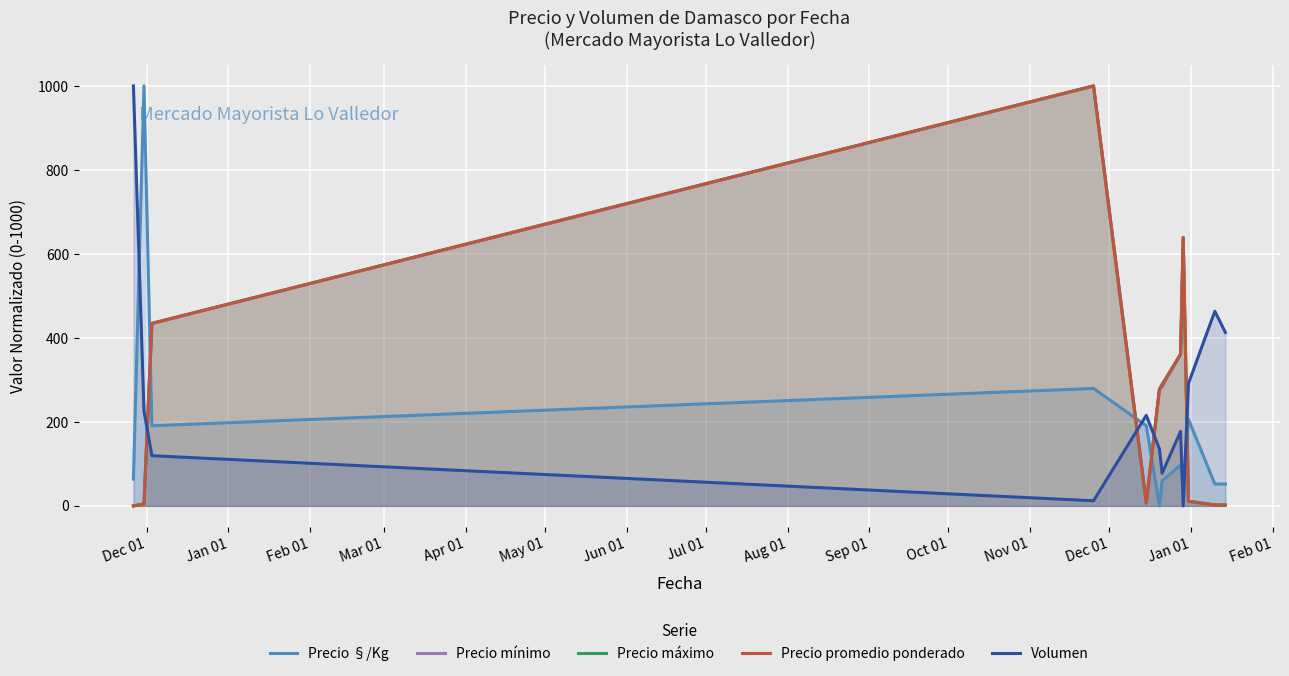

After their last crossing, which series has the higher values: Precio §/Kg or Precio promedio ponderado?

Precio §/Kg